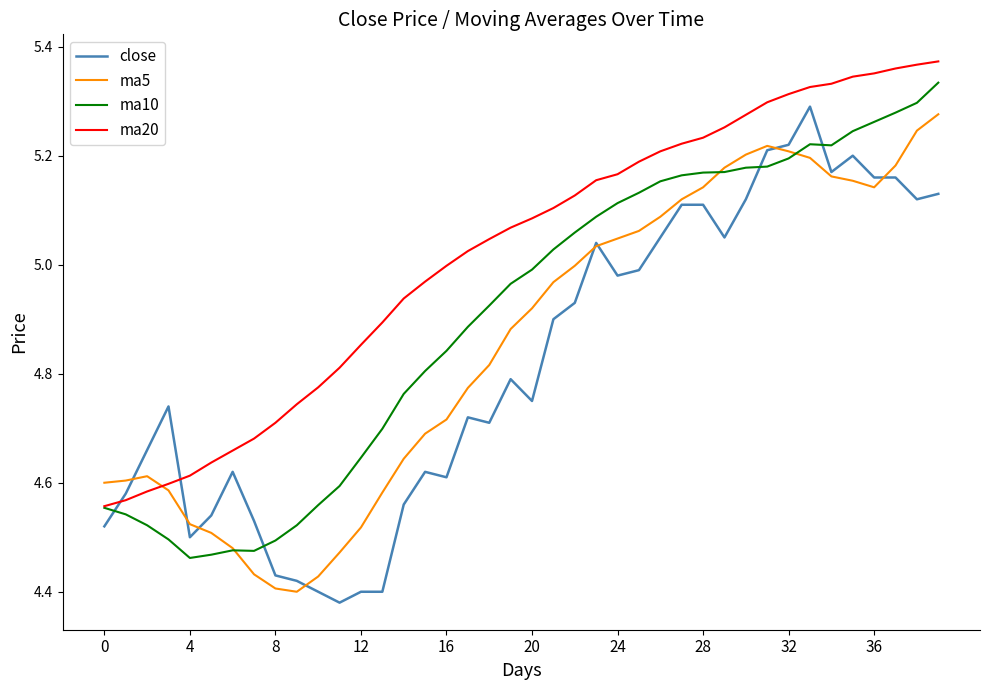

Which series has the largest total across all categories?

ma20